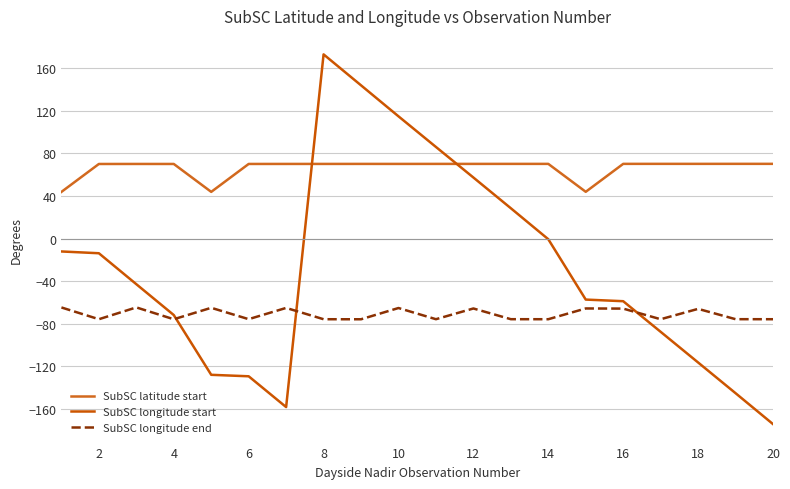

How many lines are shown in the chart?

3